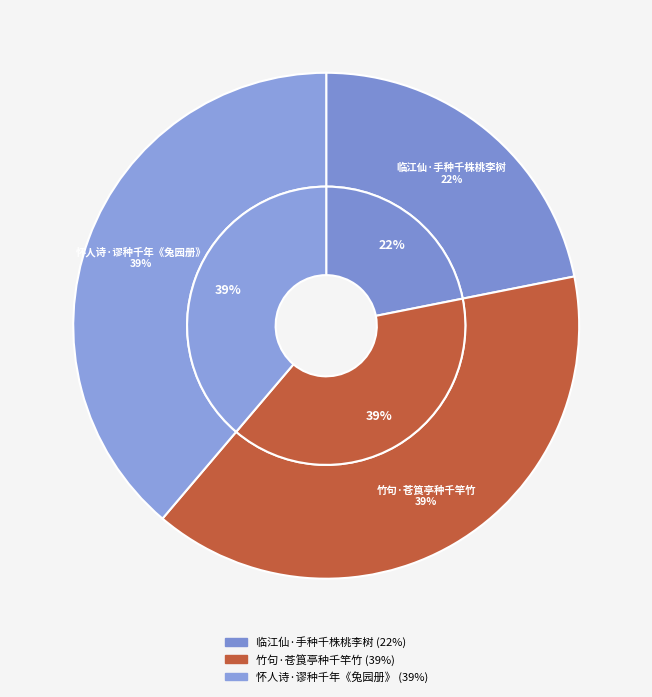

Combined, what portion of the pie is 竹句·苍筤亭种千竿竹 and 临江仙·手种千株桃李树?

61.2%